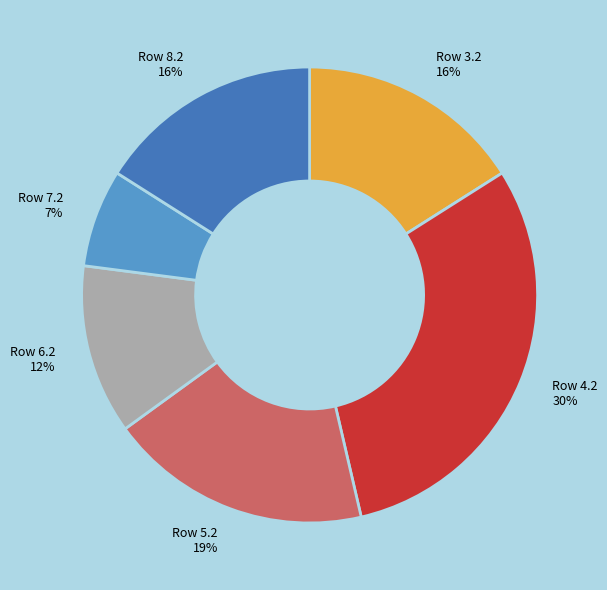

What is the largest slice in the pie chart?

Row 4.2